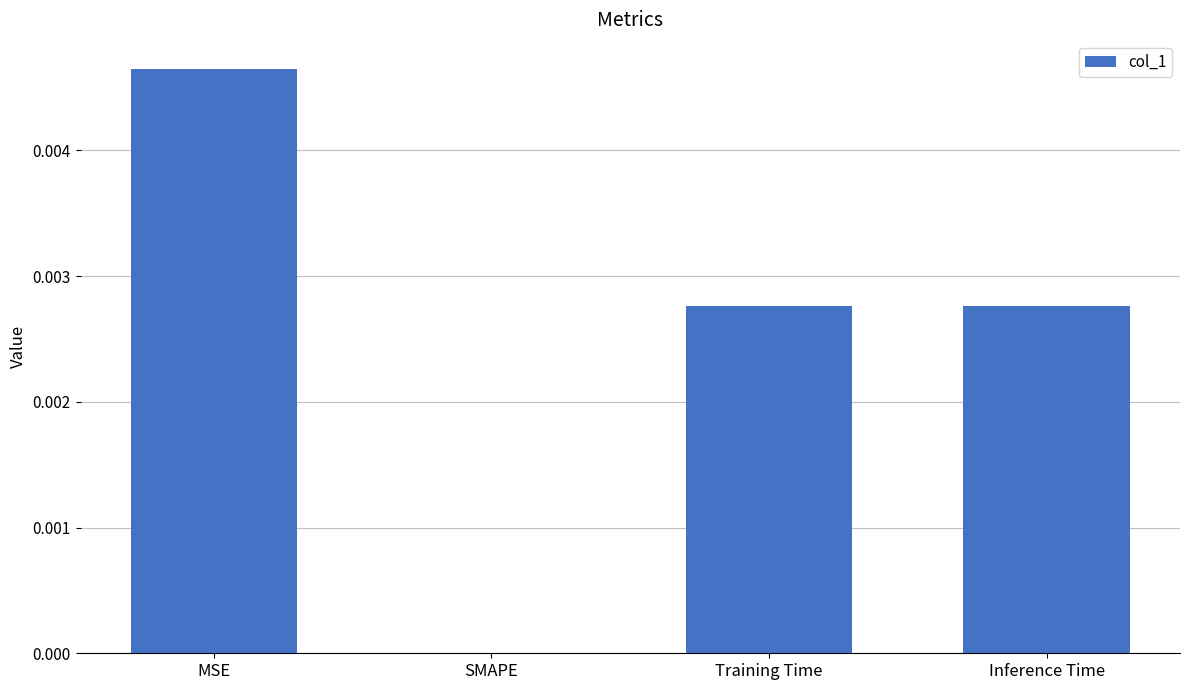

Which has a higher value, Training Time or MSE?

MSE